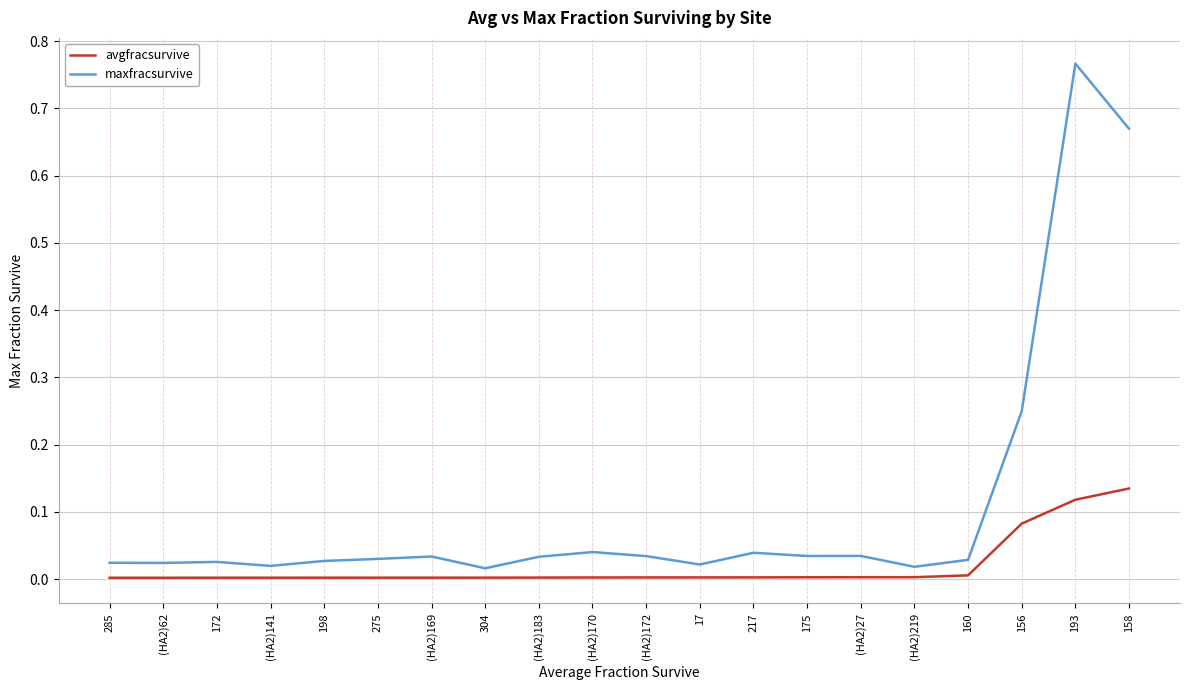

True or false: avgfracsurvive has a value of 0.0 at 217.

True